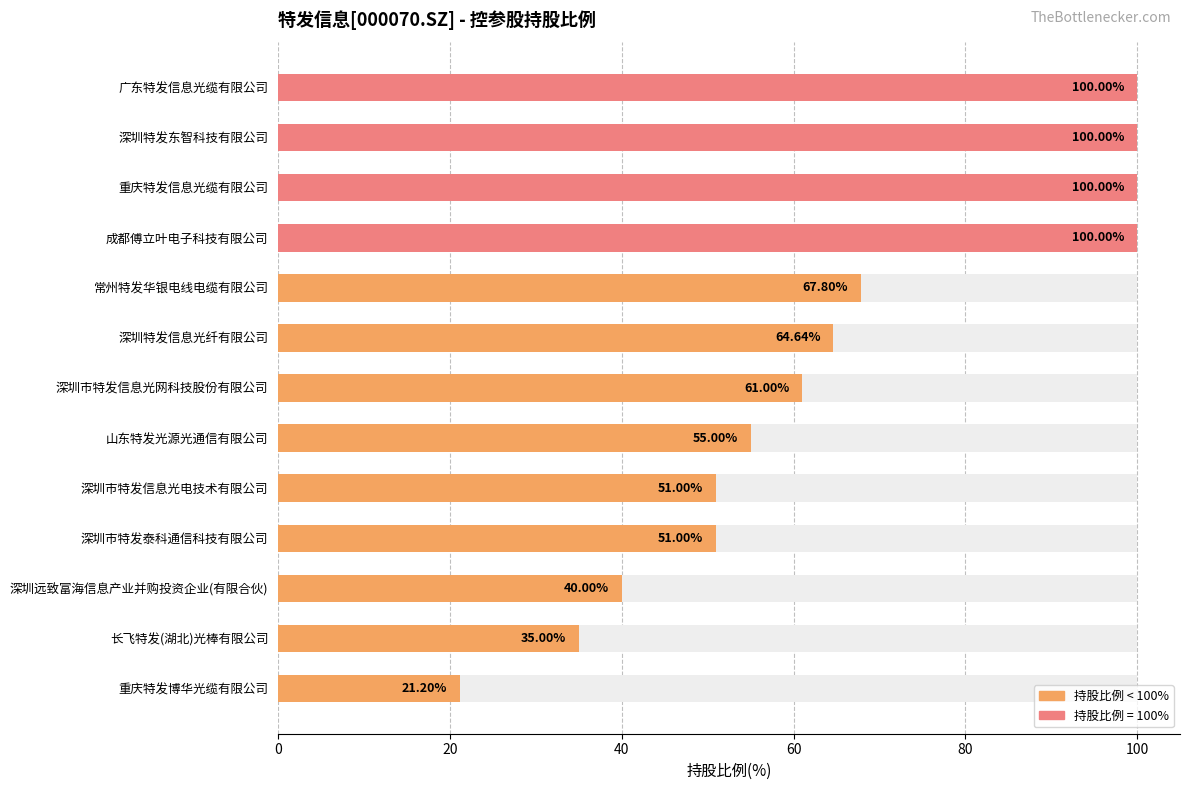

The value at 深圳远致富海信息产业并购投资企业(有限合伙) is 40.0. True or false?

True